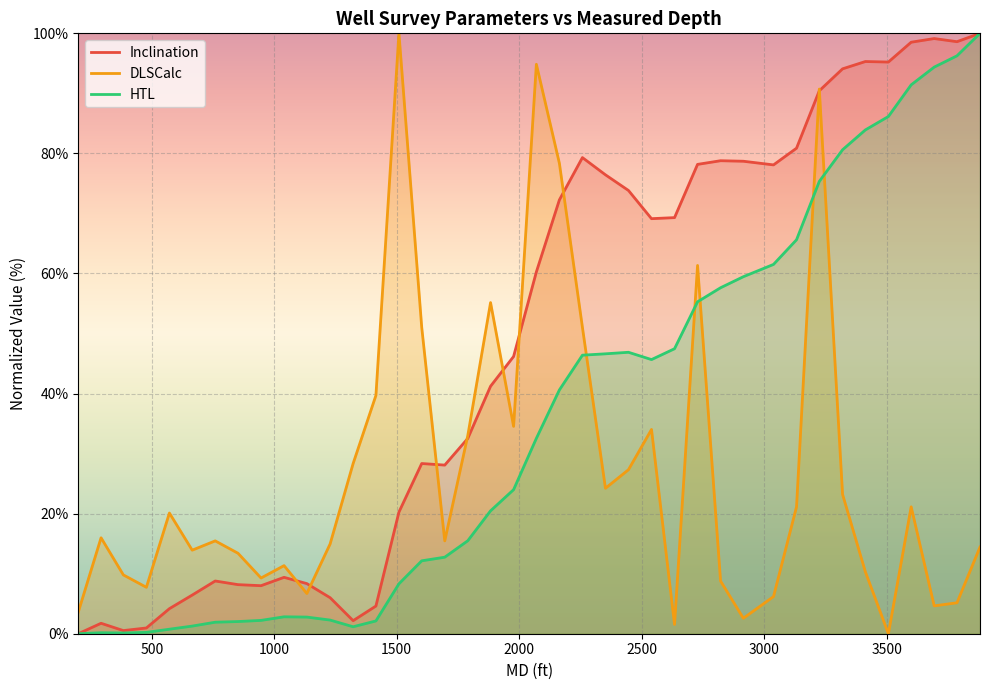

What is the highest value of the HTL series?

100.0